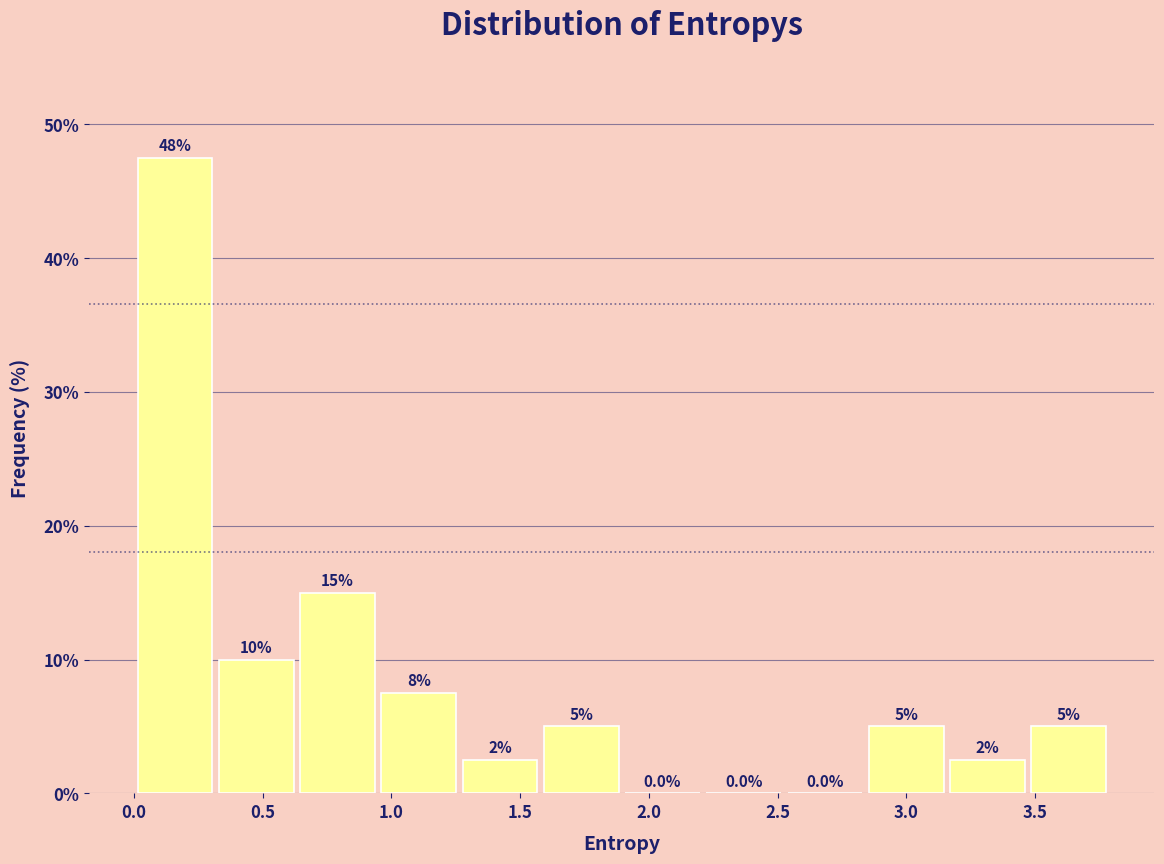

Over which range of the x-axis is the bar tallest?

0.00 to 0.30